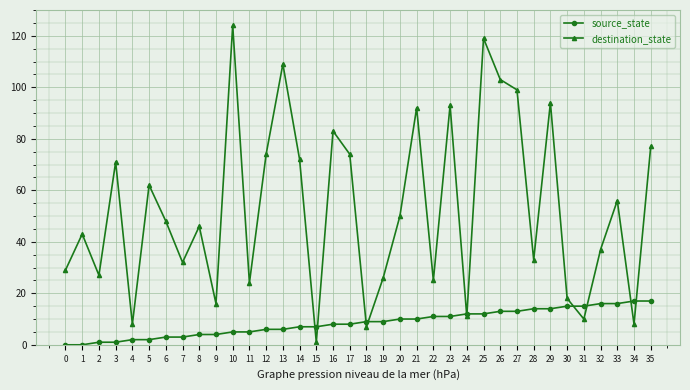

Which series has the largest range (max minus min)?

destination_state